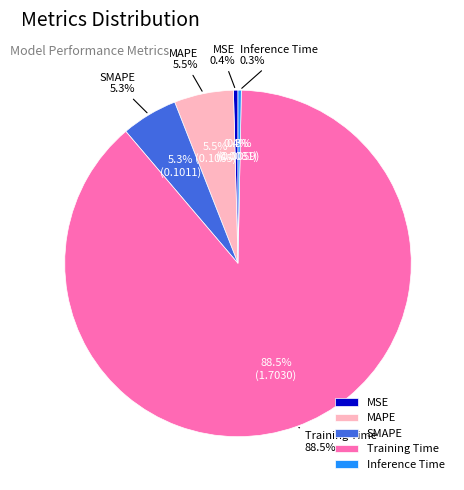

What is the largest slice in the pie chart?

Training Time